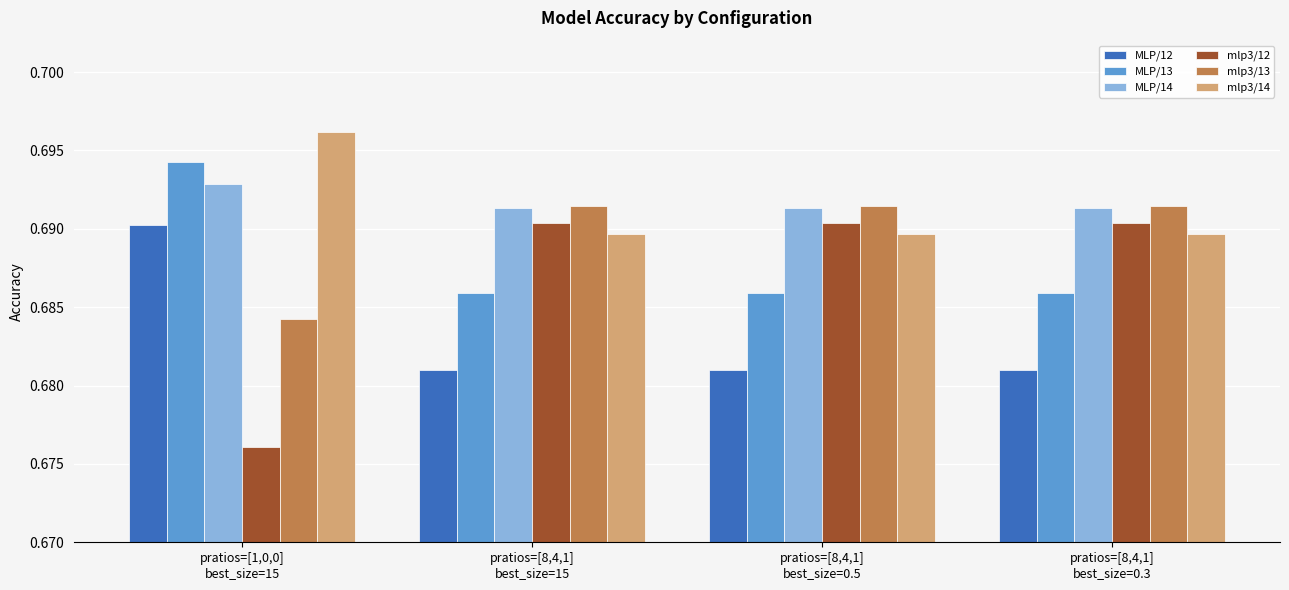

How many mlp3/13 values are between 0 and 1?

4